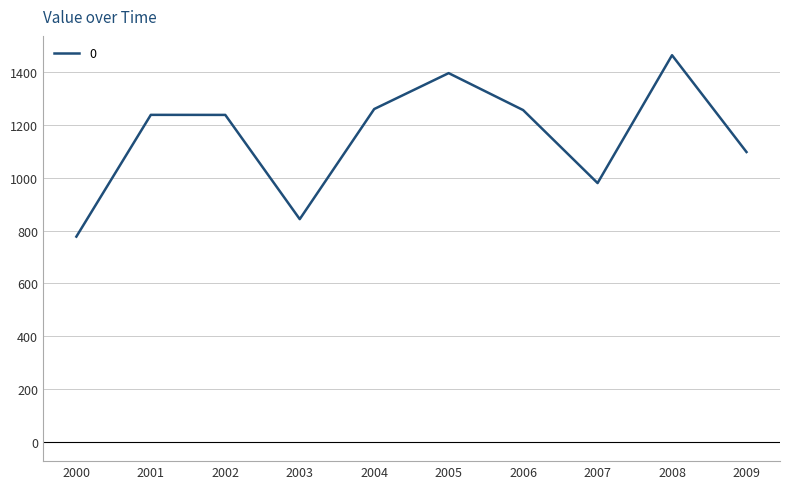

At which category does the data reach its first local valley?

2003